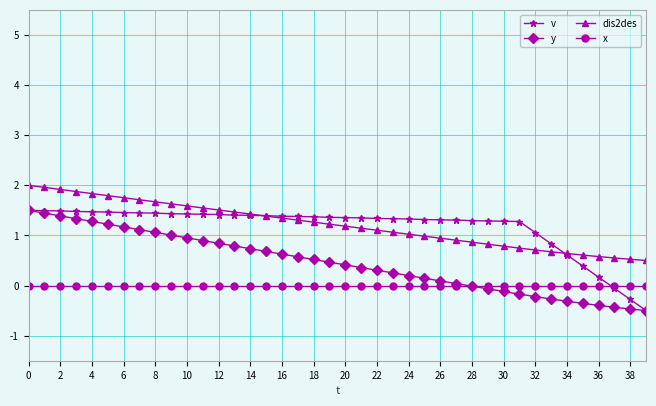

What is the value of the v point at the 31st from the left?

1.3